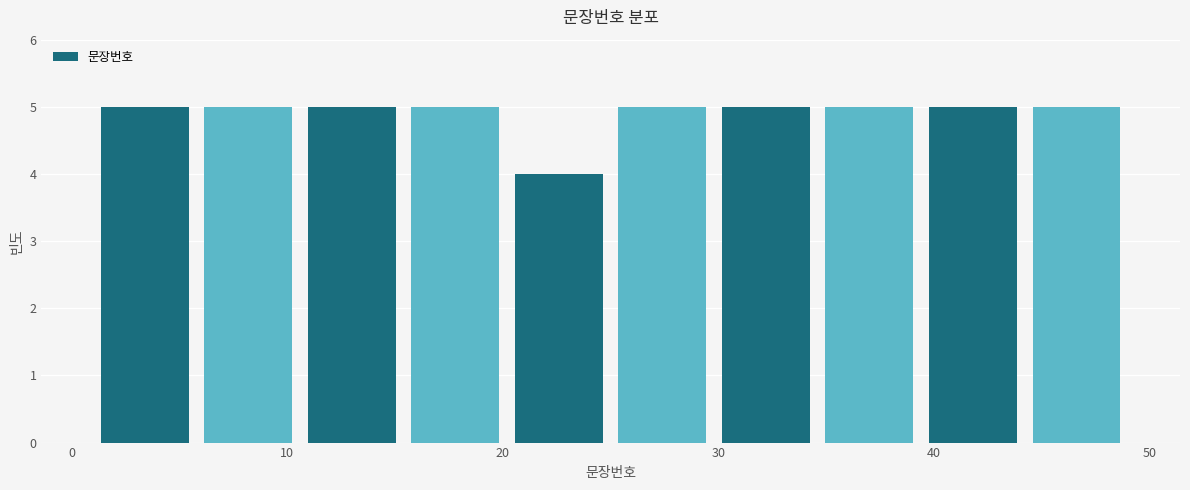

Reading left to right, transcribe this chart: for each bar, give the range it covers on the x-axis and its height. Neither the bar edges nor the heights are printed on the chart, so give them approximately, as read against the axes.

1.0 to 5.8: 5
5.8 to 10.6: 5
10.6 to 15.4: 5
15.4 to 20.2: 5
20.2 to 25.0: 4
25.0 to 29.8: 5
29.8 to 34.6: 5
34.6 to 39.4: 5
39.4 to 44.2: 5
44.2 to 49.0: 5